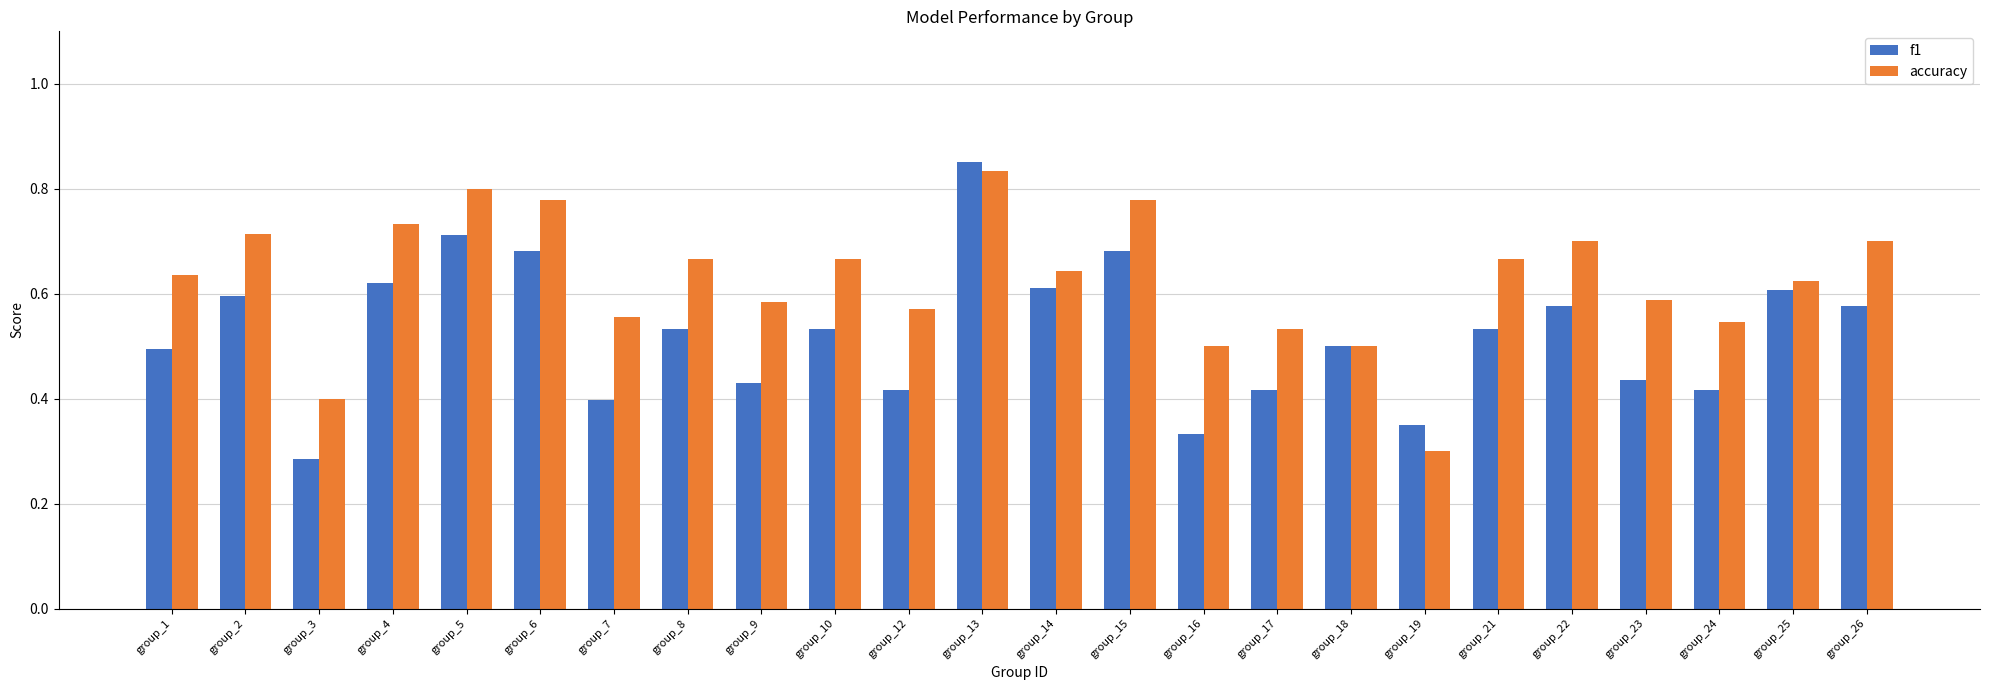

Which category has the lowest value in the accuracy series?

group_19